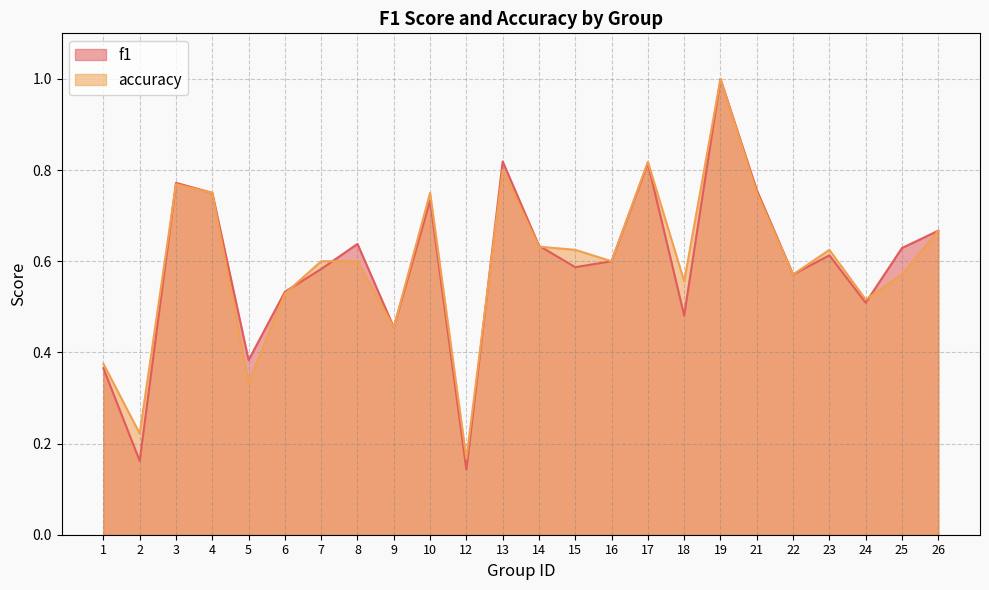

List the labels in order of accuracy value, largest first.

19, 17, 13, 3, 4, 10, 21, 26, 14, 15, 23, 7, 8, 16, 22, 25, 18, 6, 24, 9, 1, 5, 2, 12